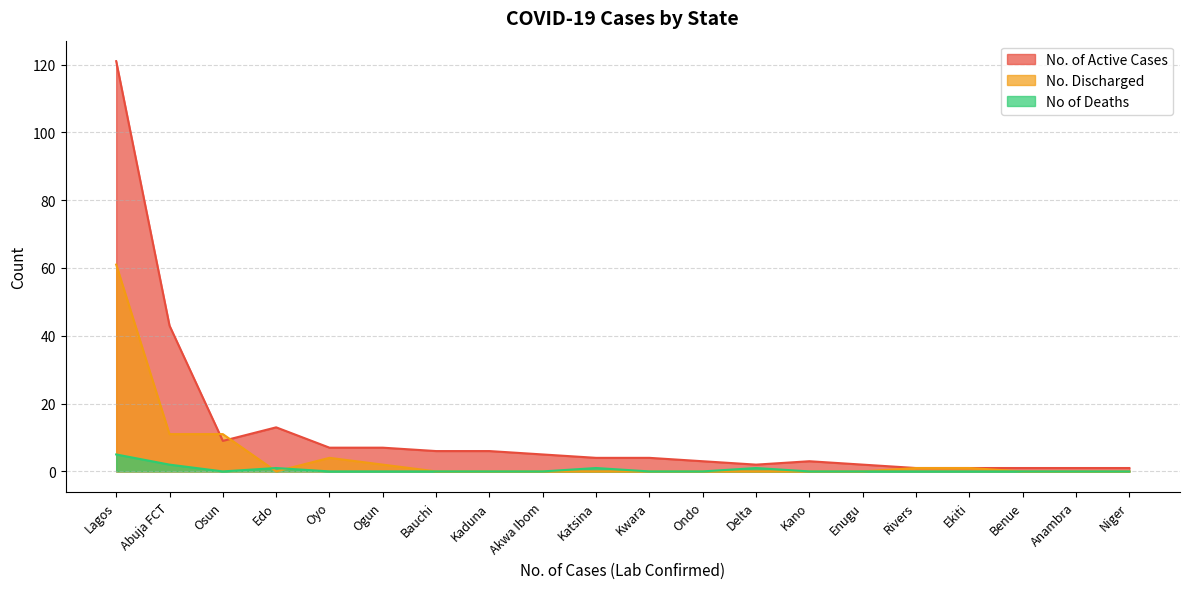

True or false: No. of Active Cases has a value of 2 at Enugu.

True